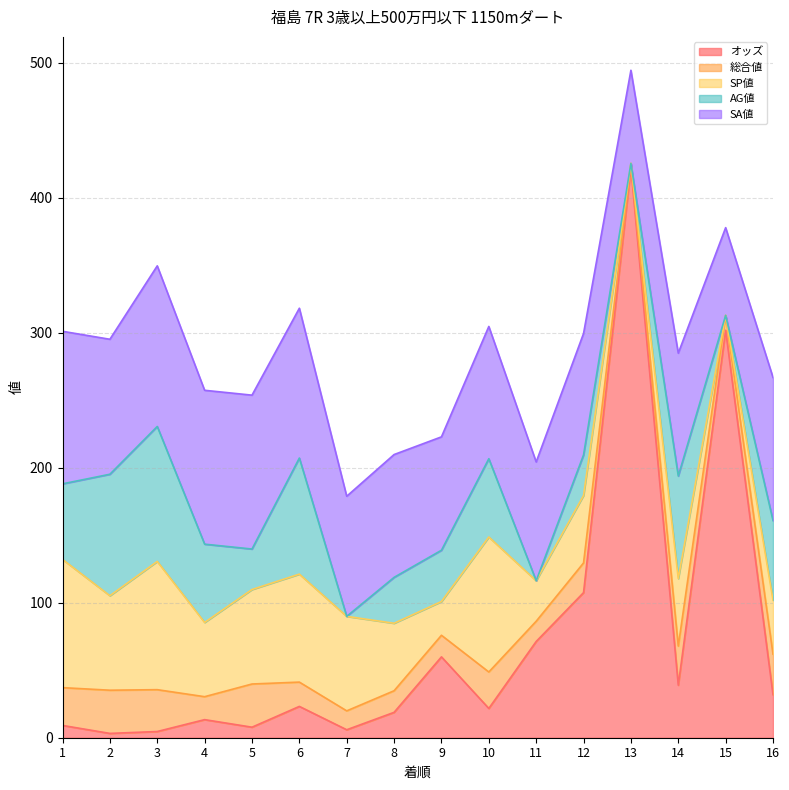

Is the value of オッズ at 13 greater than the value of AG値 at 15?

Yes